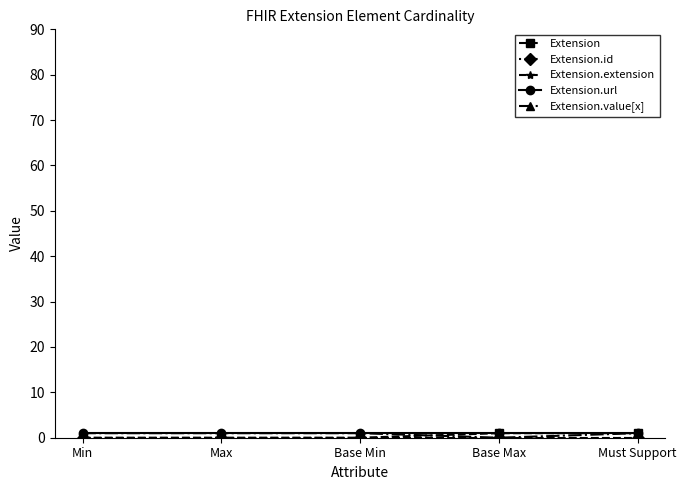

Does the chart have visible grid lines?

No